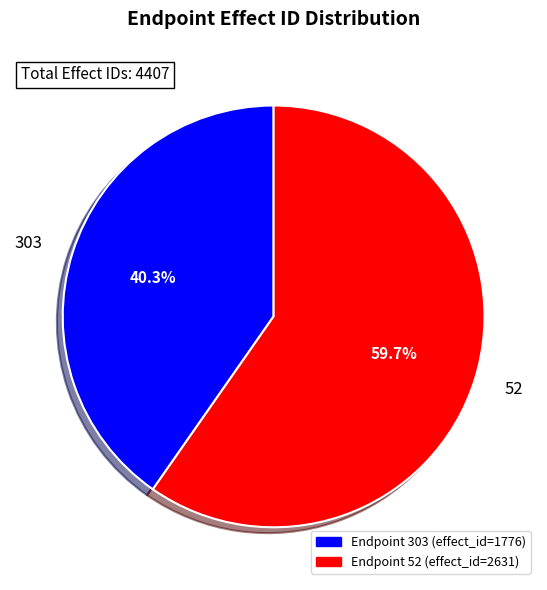

Which slice is the largest?

52